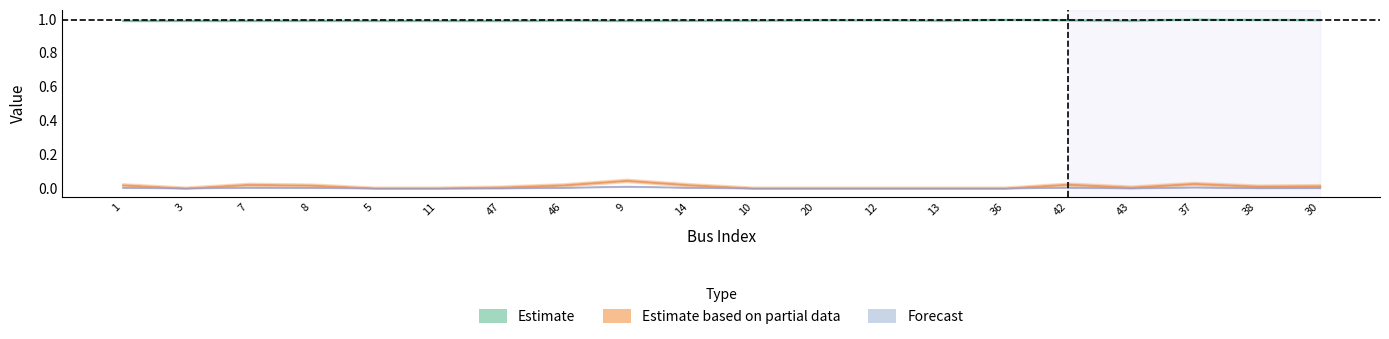

Reading left to right, transcribe all the data shown in this chart.

Vm: 1.0	1.0	1.0	1.0	1.0	1.0	1.0	1.0	1.0	1.0	1.0	1.0	1.0	1.0	1.0	1.0	1.0	1.0	1.0	1.0
Pd: 0.0	0.0	0.0	0.0	0.0	0.0	0.0	0.0	0.0	0.0	0.0	0.0	0.0	0.0	0.0	0.0	0.0	0.0	0.0	0.0
Qd: 0.0	0.0	0.0	0.0	0.0	0.0	0.0	0.0	0.0	0.0	0.0	0.0	0.0	0.0	0.0	0.0	0.0	0.0	0.0	0.0